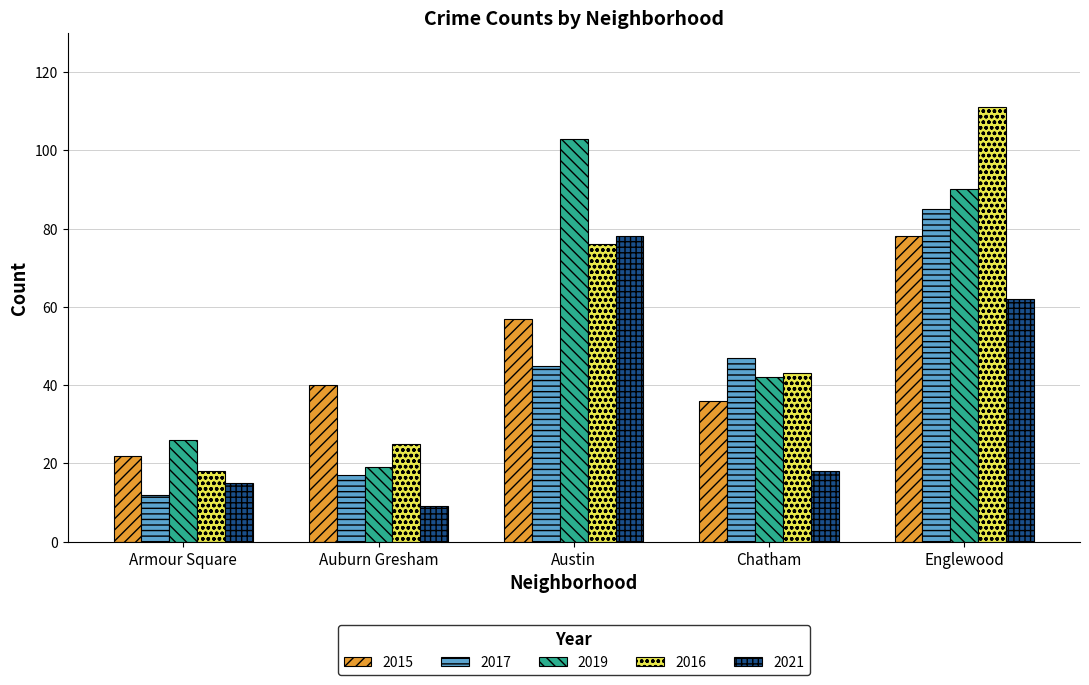

What is the label of the 3rd bar from the left?

Austin